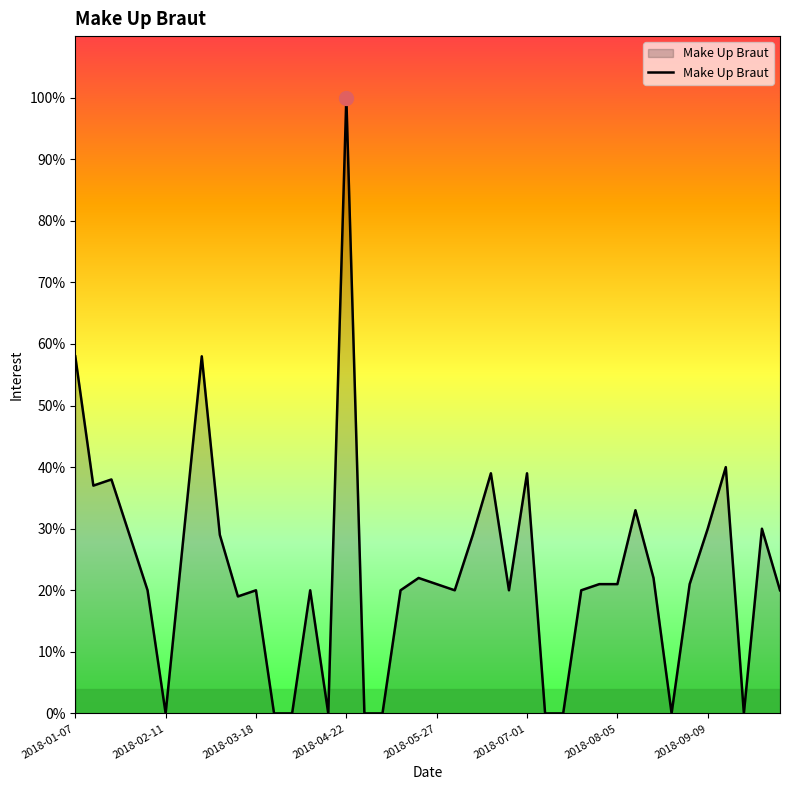

Count the number of categories in the chart.

40